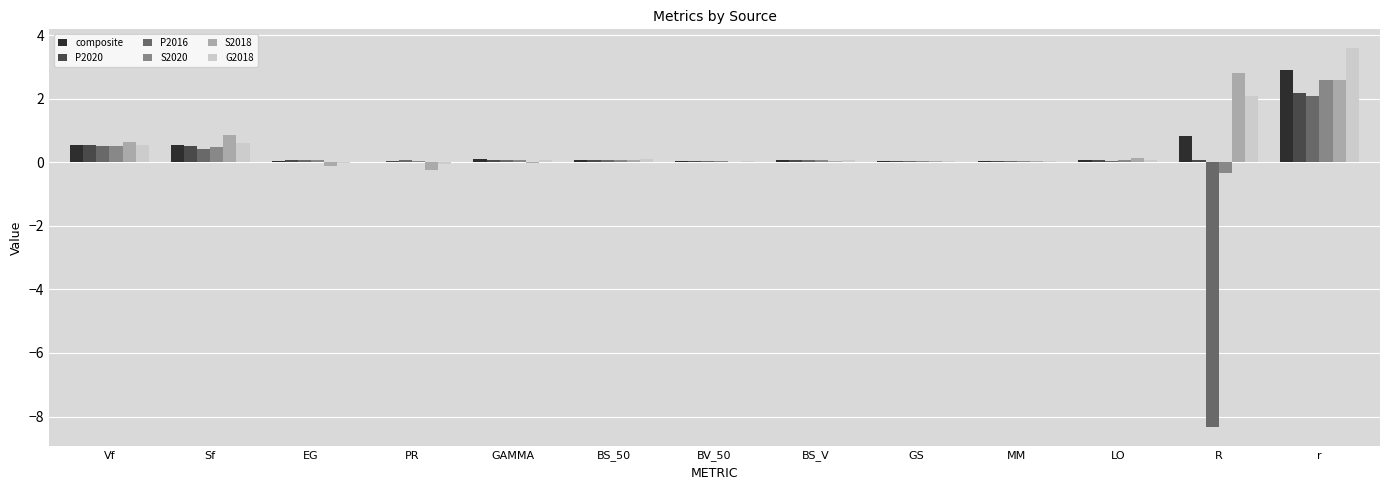

At which category is the sum across all series the highest?

r